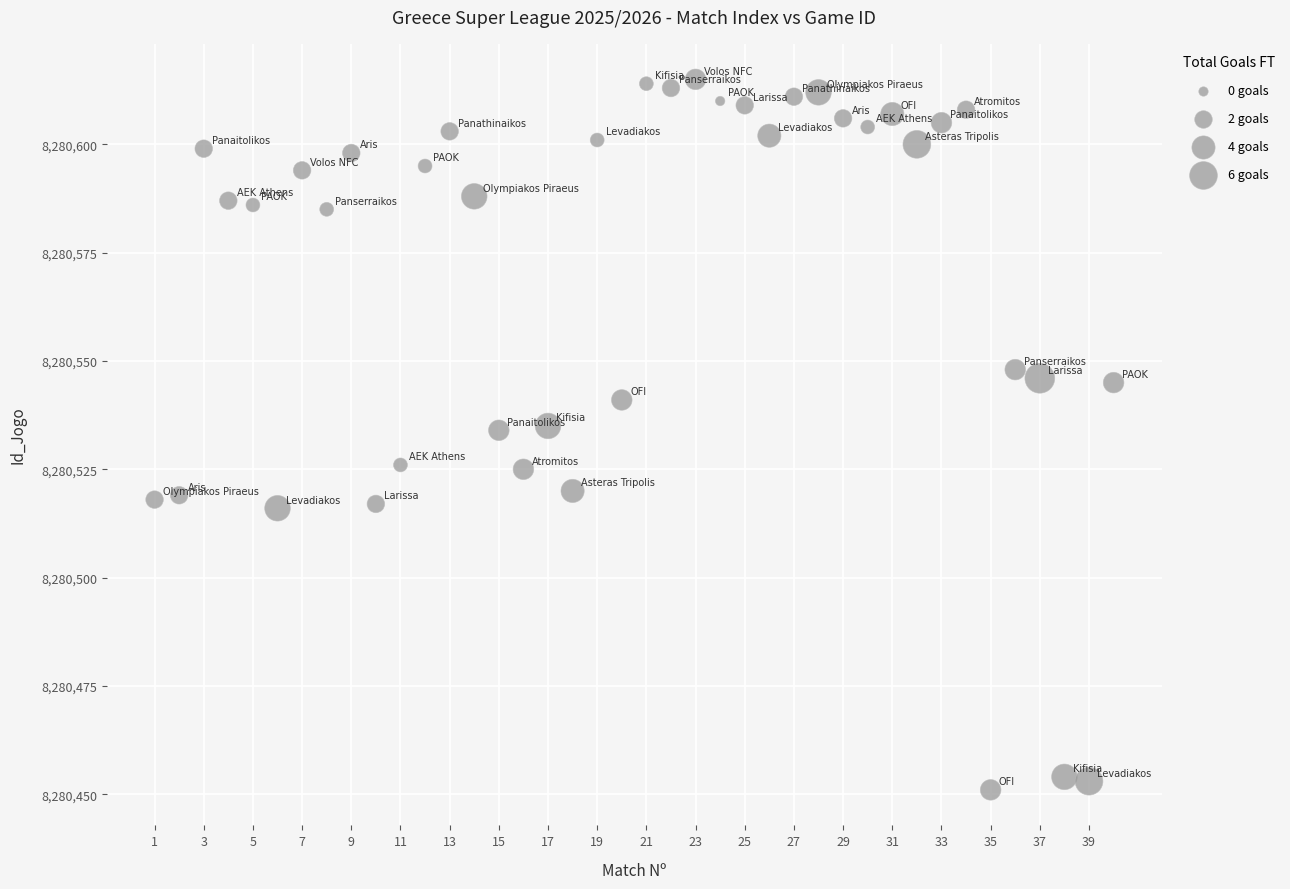

What is the range of Y values (max minus min)?

164